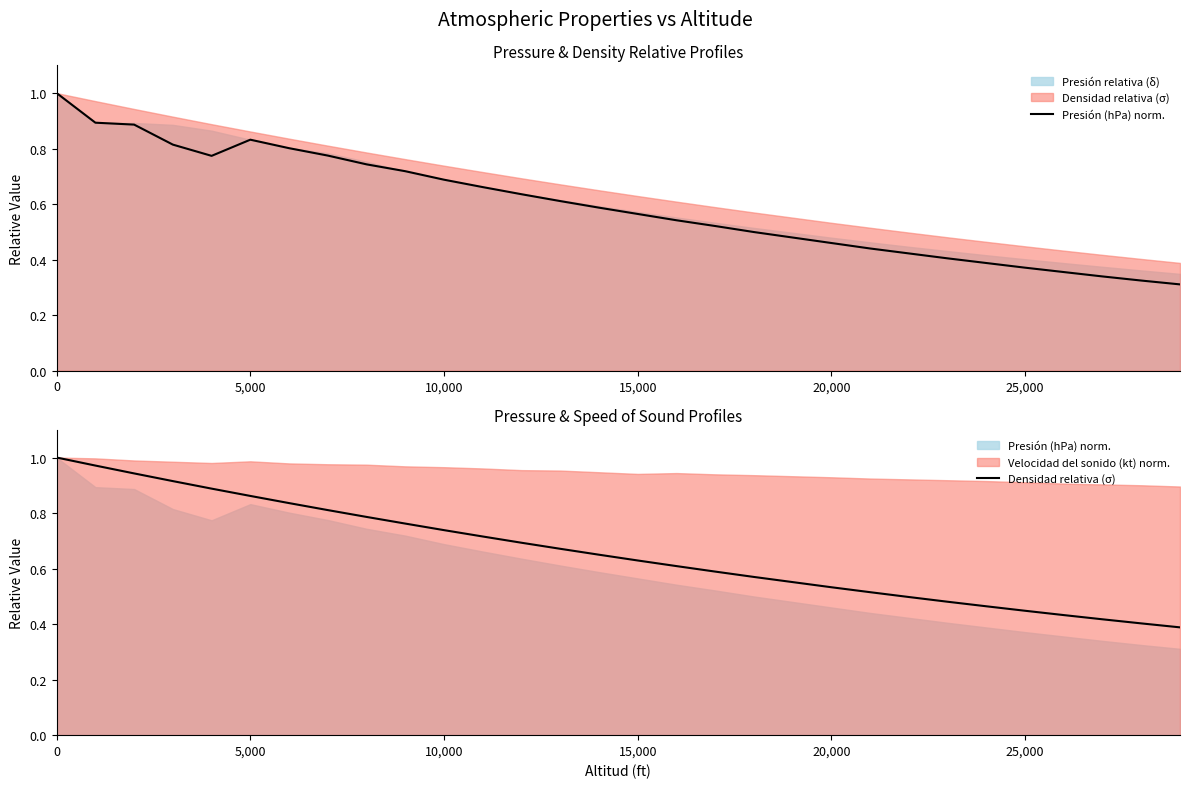

True or false: Presión (hPa) norm. and Densidad relativa (σ) intersect in this chart.

False